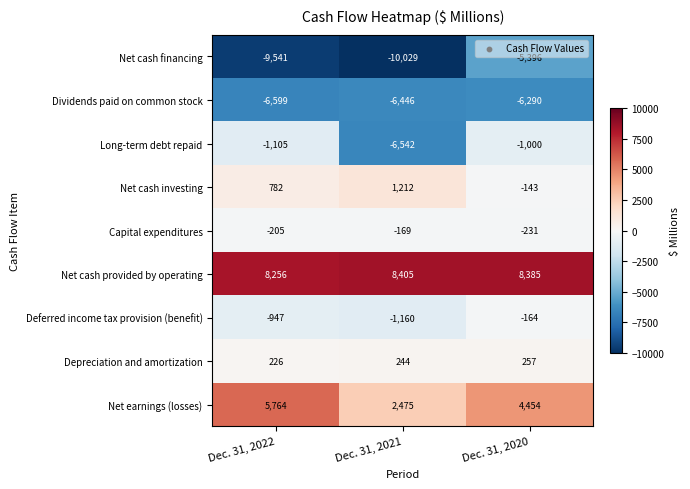

The value of Capital expenditures at Dec. 31, 2021 is -43. True or false?

False